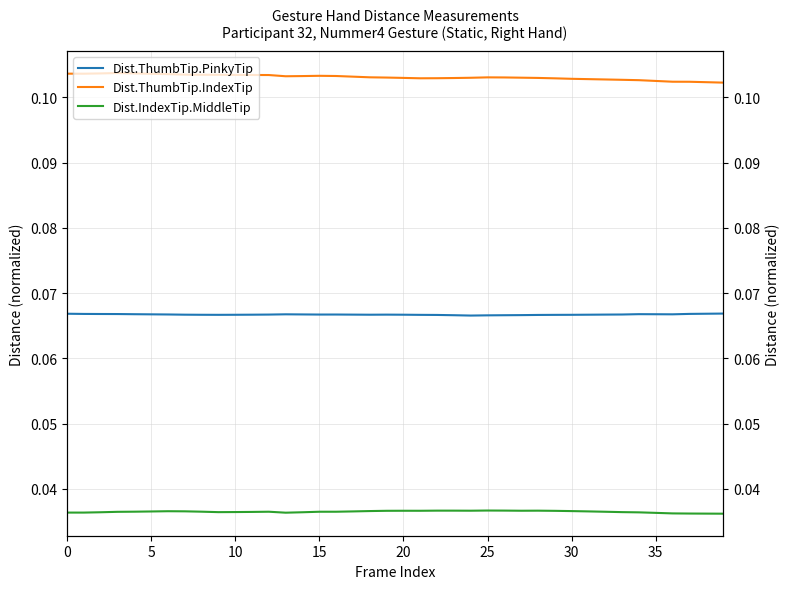

Reading left to right, transcribe all the data shown in this chart.

Dist.ThumbTip.PinkyTip: 0.1	0.1	0.1	0.1	0.1	0.1	0.1	0.1	0.1	0.1	0.1	0.1	0.1	0.1	0.1	0.1	0.1	0.1	0.1	0.1	0.1	0.1	0.1	0.1	0.1	0.1	0.1	0.1	0.1	0.1	0.1	0.1	0.1	0.1	0.1	0.1	0.1	0.1	0.1	0.1
Dist.ThumbTip.IndexTip: 0.1	0.1	0.1	0.1	0.1	0.1	0.1	0.1	0.1	0.1	0.1	0.1	0.1	0.1	0.1	0.1	0.1	0.1	0.1	0.1	0.1	0.1	0.1	0.1	0.1	0.1	0.1	0.1	0.1	0.1	0.1	0.1	0.1	0.1	0.1	0.1	0.1	0.1	0.1	0.1
Dist.IndexTip.MiddleTip: 0.0	0.0	0.0	0.0	0.0	0.0	0.0	0.0	0.0	0.0	0.0	0.0	0.0	0.0	0.0	0.0	0.0	0.0	0.0	0.0	0.0	0.0	0.0	0.0	0.0	0.0	0.0	0.0	0.0	0.0	0.0	0.0	0.0	0.0	0.0	0.0	0.0	0.0	0.0	0.0